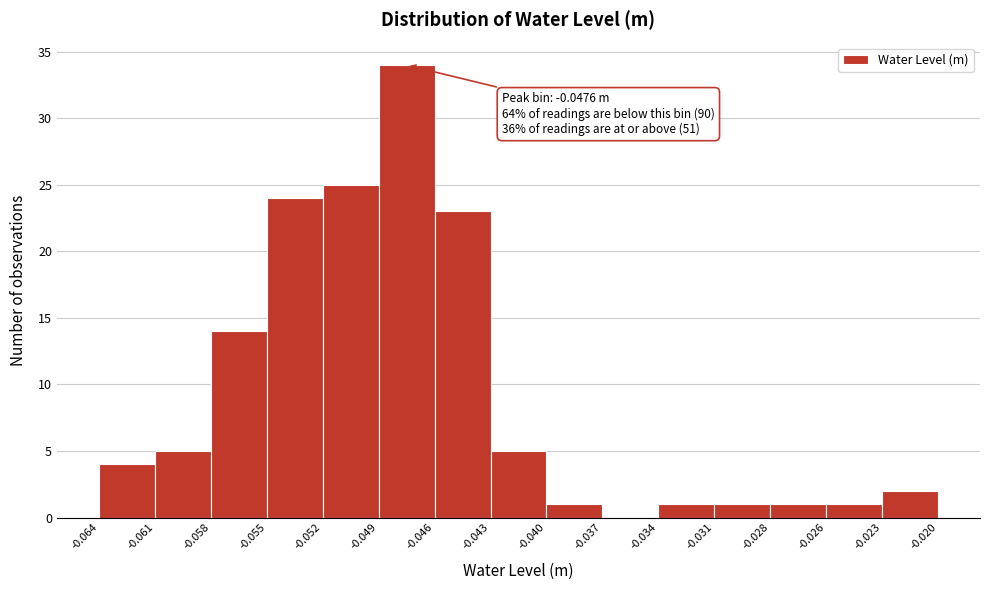

Over which range of the x-axis is the bar tallest?

-0.049 to -0.046